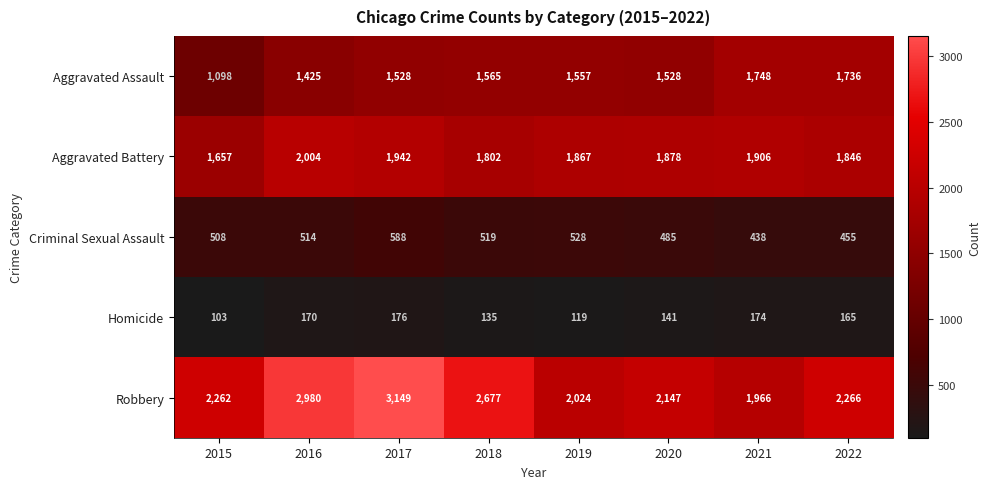

At which label does Aggravated Battery reach its minimum?

2015